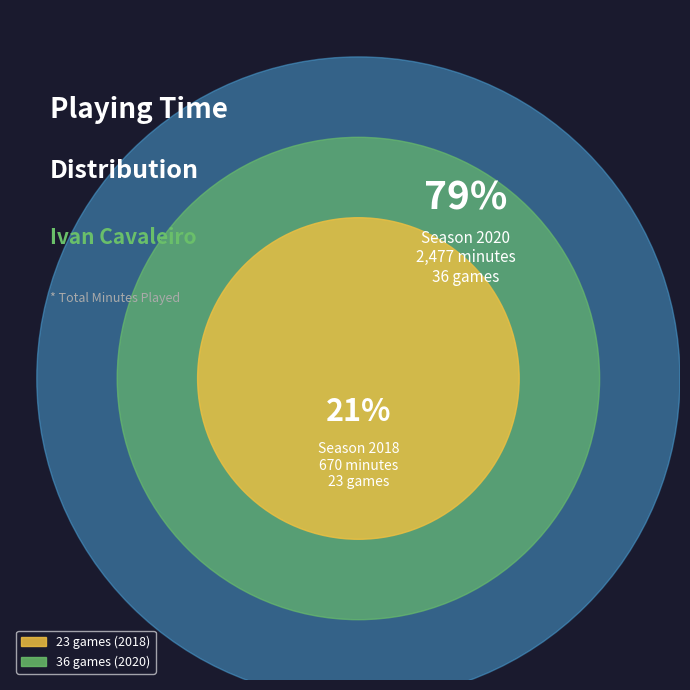

The 23 games (2018) slice represents 14% of the pie. True or false?

False